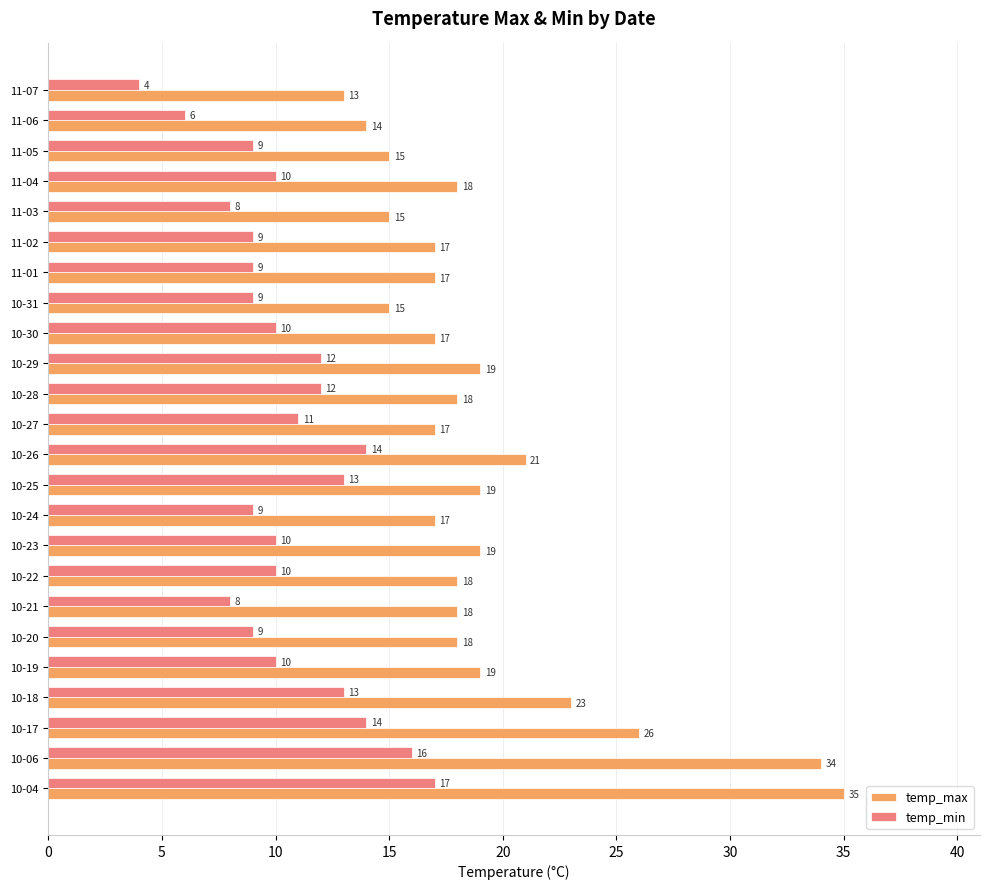

List the series in order of their overall mean, highest first.

temp_max, temp_min